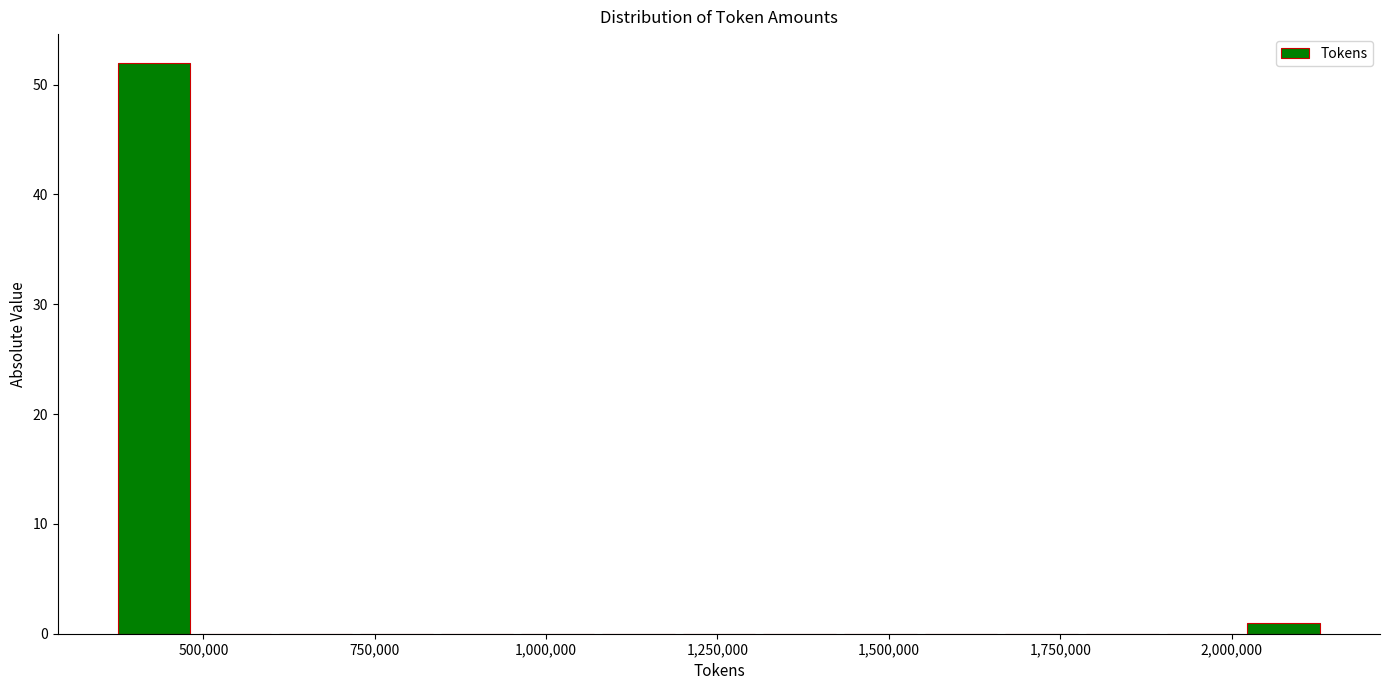

Read against the x-axis, roughly where is the centre of the tallest bar?

450000